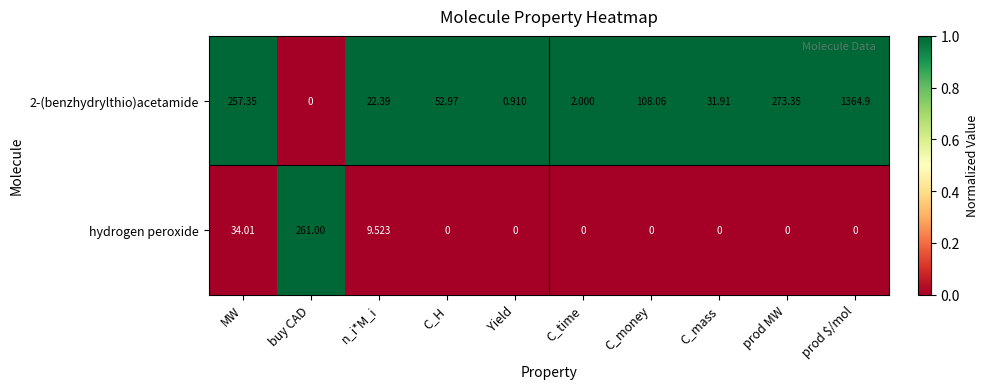

At which label does 2-(benzhydrylthio)acetamide first exceed 52?

MW